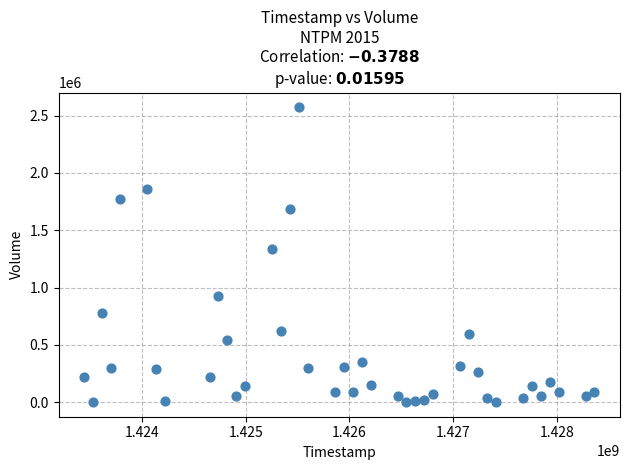

What is the range of X values (max minus min)?

4924800